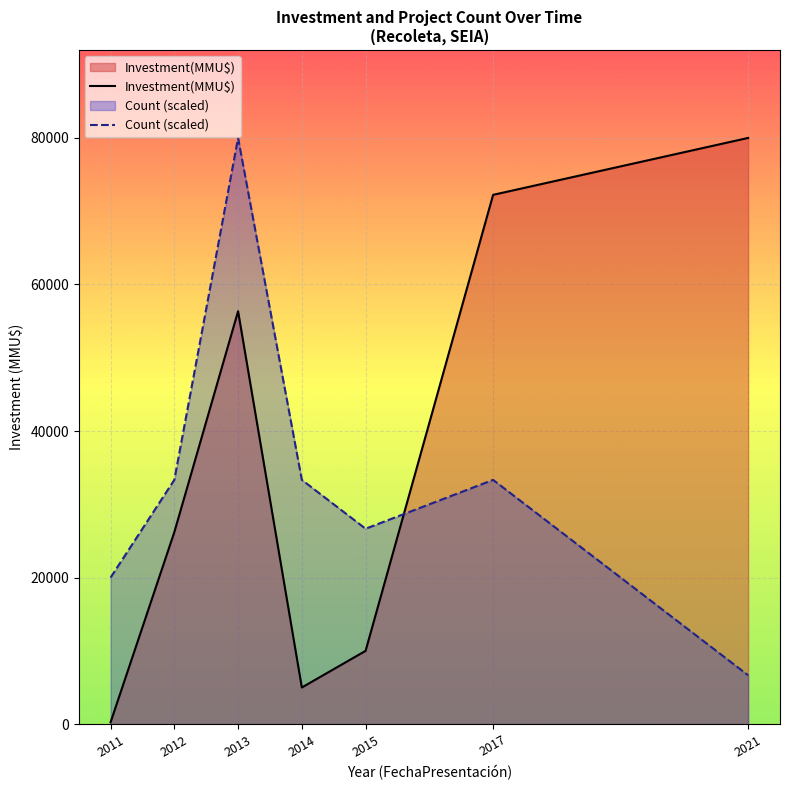

True or false: Investment(MMU$) has a value of 42703.7 at 2012.

False